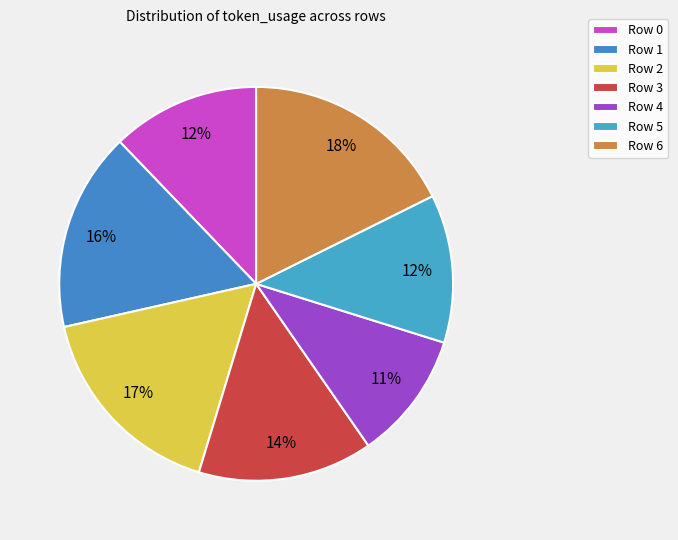

To the nearest percent, what is the difference between the largest and smallest slice percentages?

7%